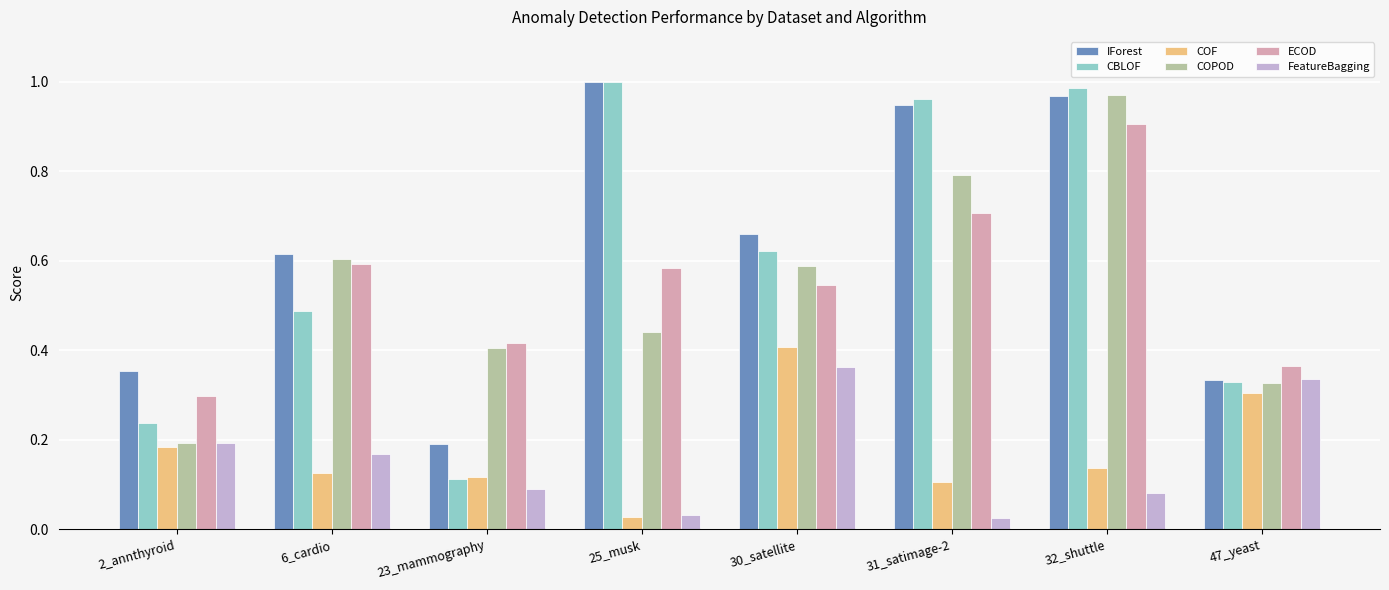

What is the label of the 6th bar from the right?

23_mammography